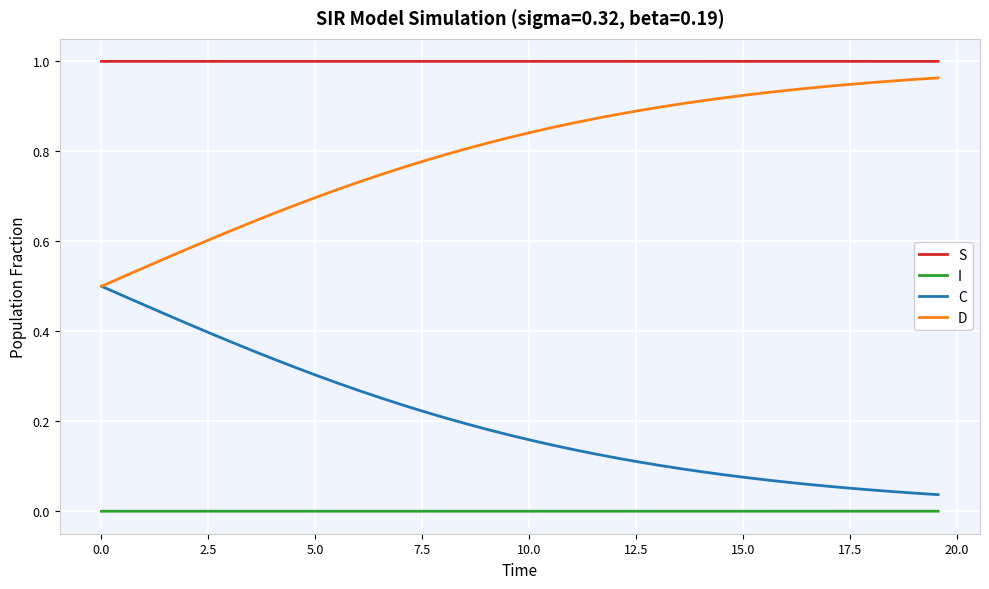

True or false: C and S intersect in this chart.

False